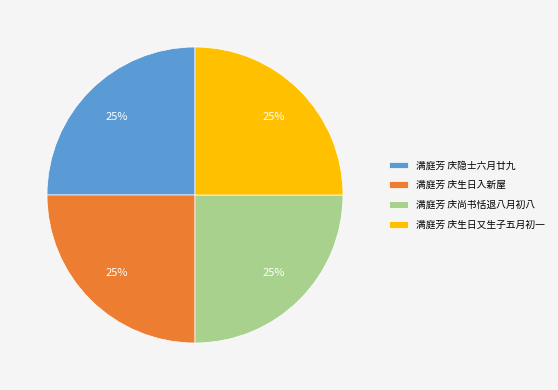

To the nearest percent, what percentage of the pie is 满庭芳 庆尚书恬退八月初八?

25%